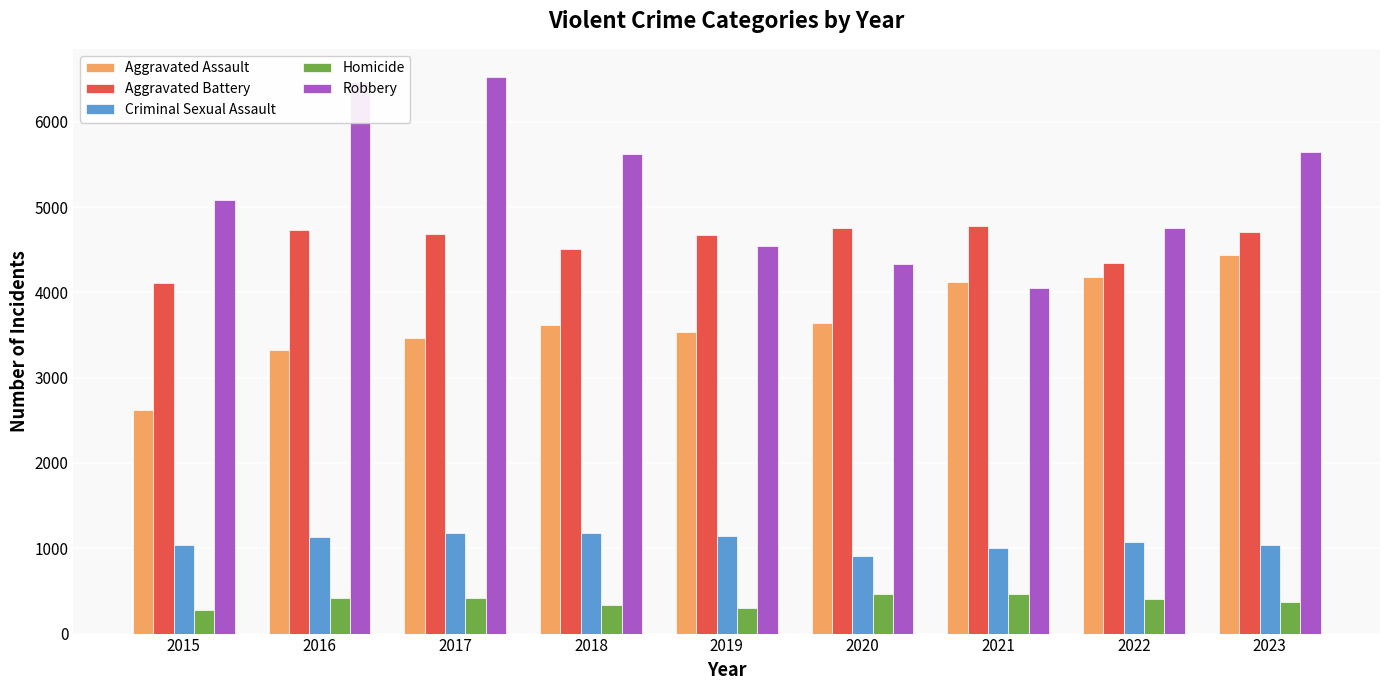

How many groups of bars are there?

9